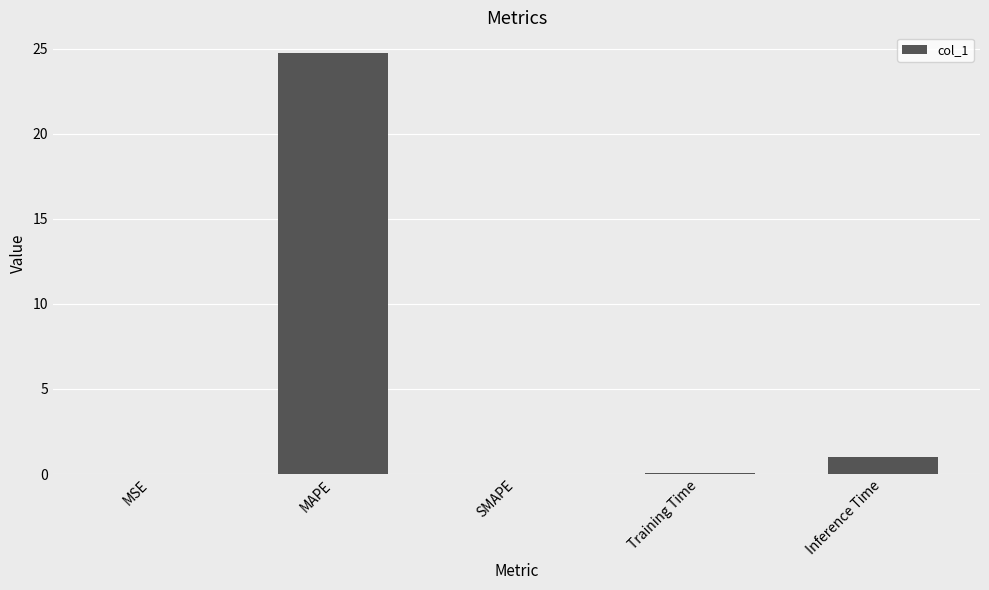

What value does the data have at MAPE?

24.7